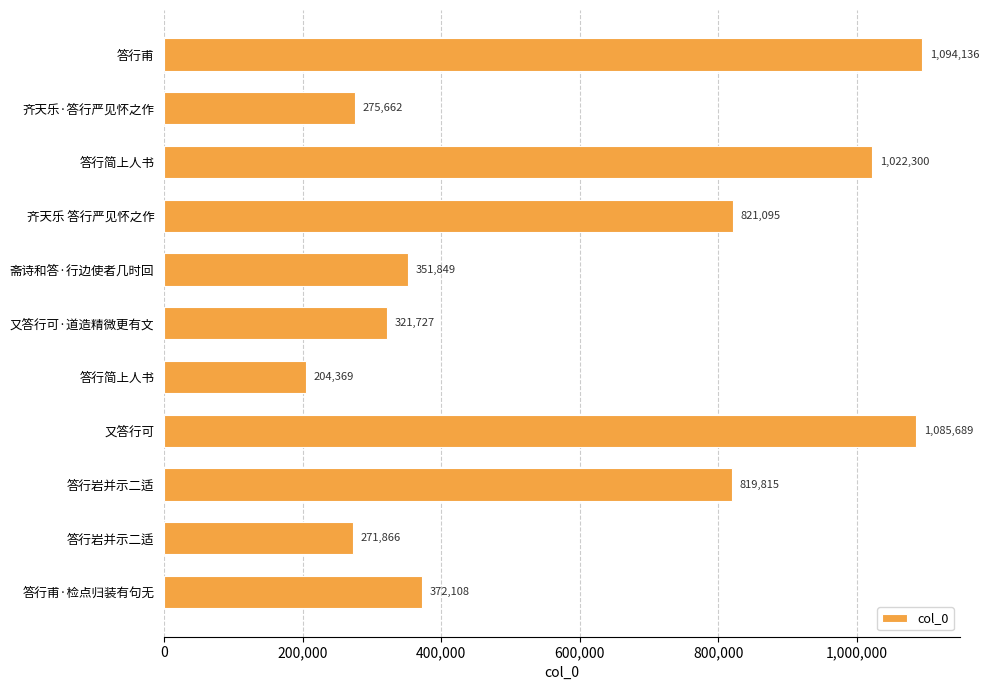

How many bars are there in total?

11